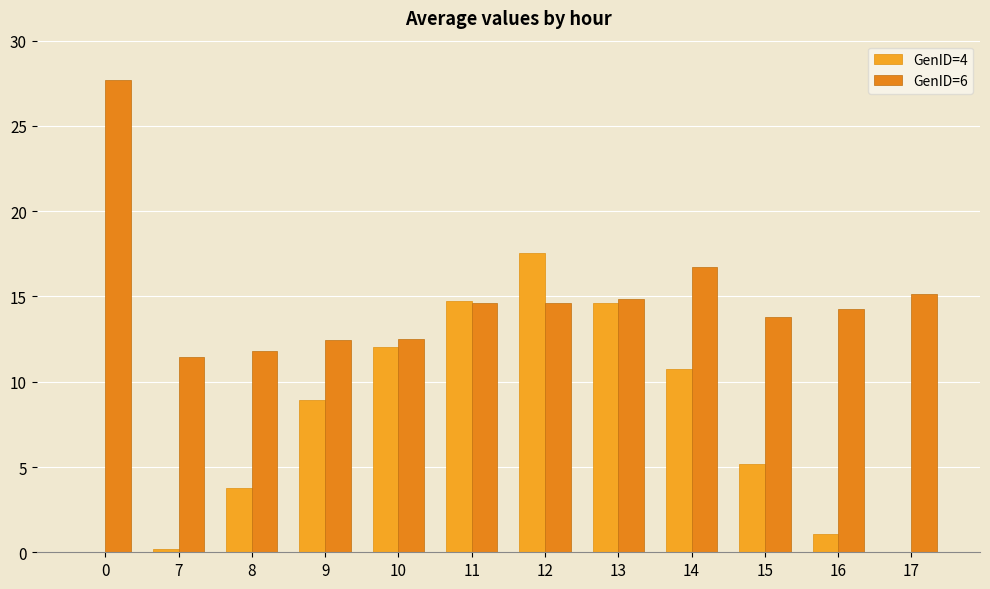

What is the difference between the maximum and minimum values in the GenID=6 series?

16.3